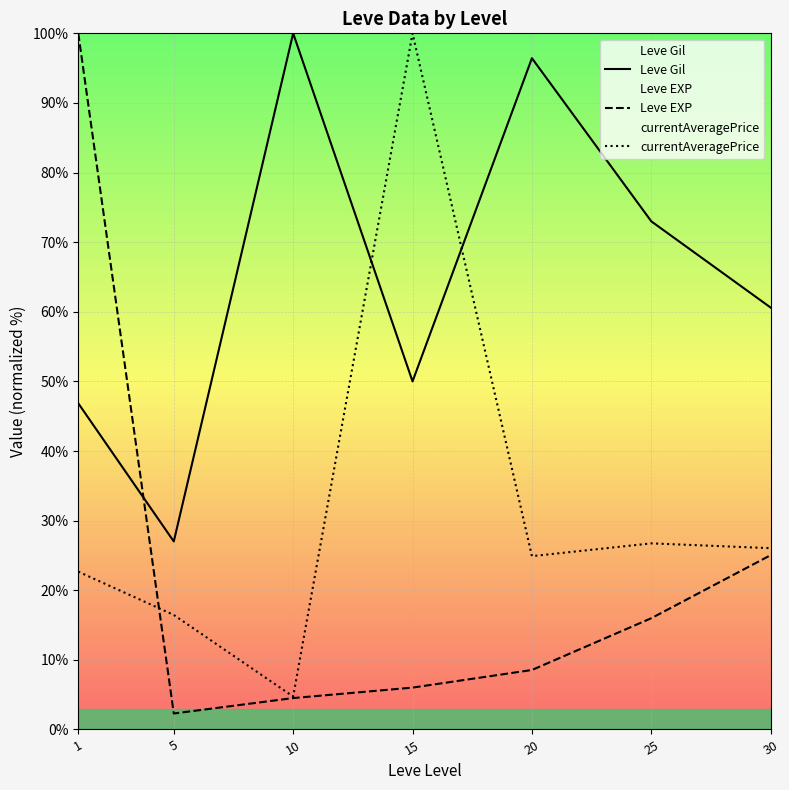

What is the greatest value displayed?

100.0